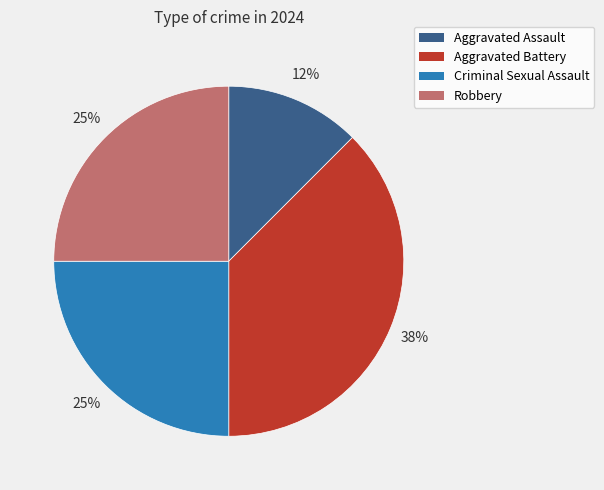

Which slice is the smallest?

Aggravated Assault